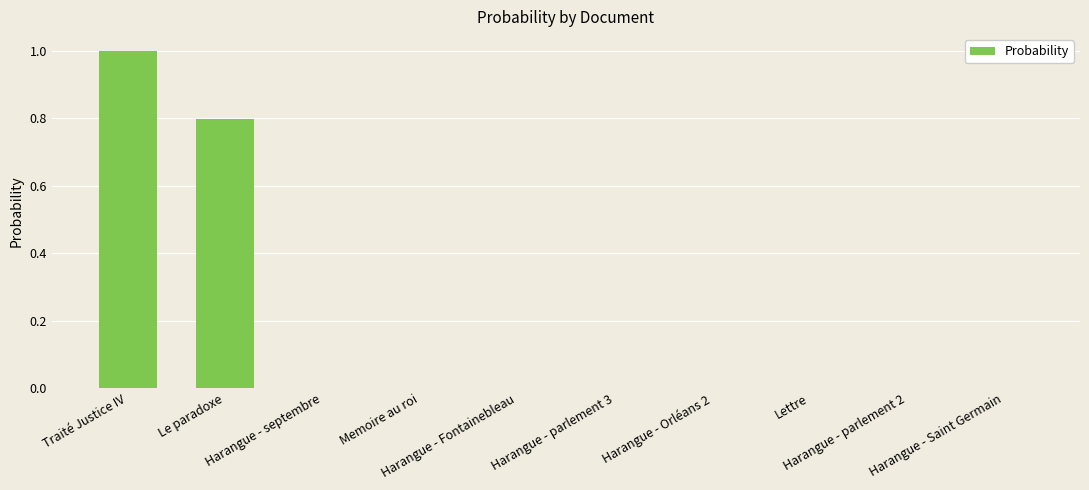

What is the maximum value shown in the chart?

1.0